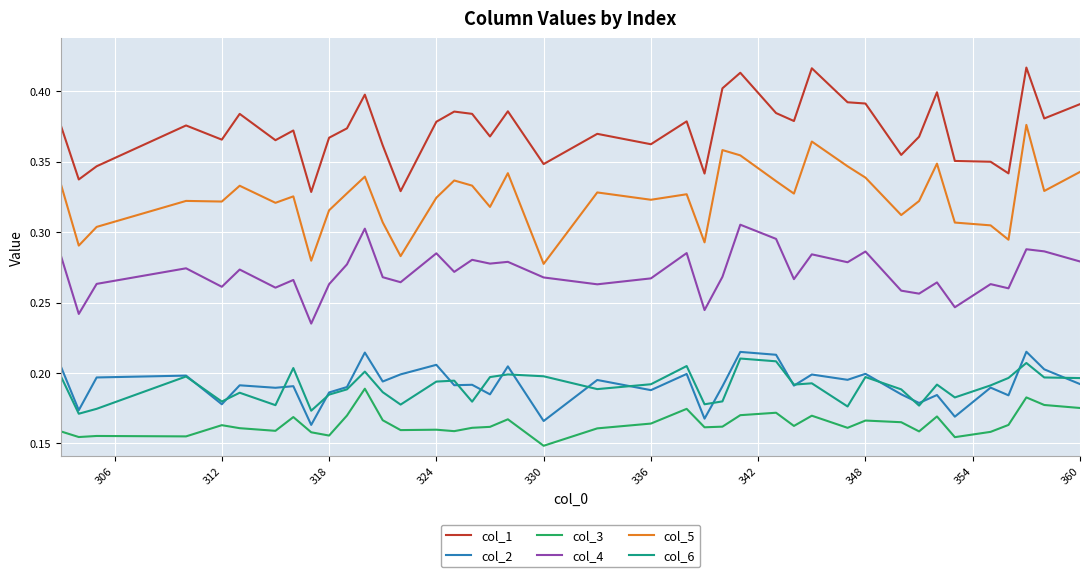

True or false: col_5 and col_6 cross at least once.

False